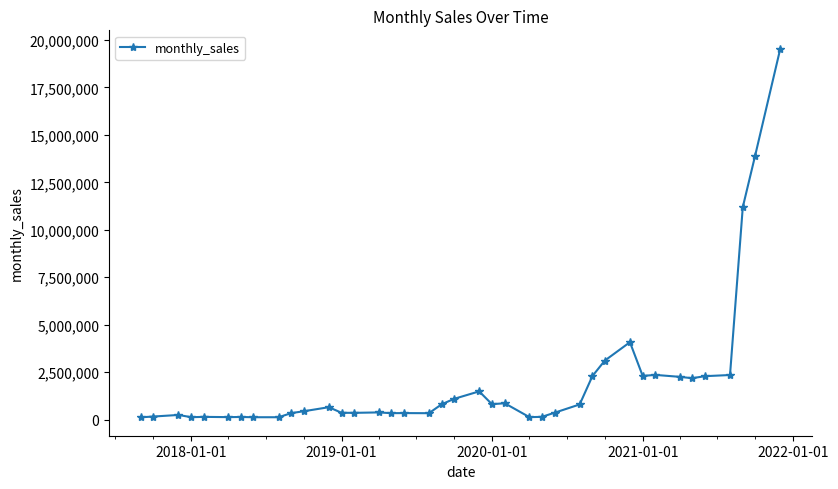

True or false: the data has more than 1 interior local peaks.

True